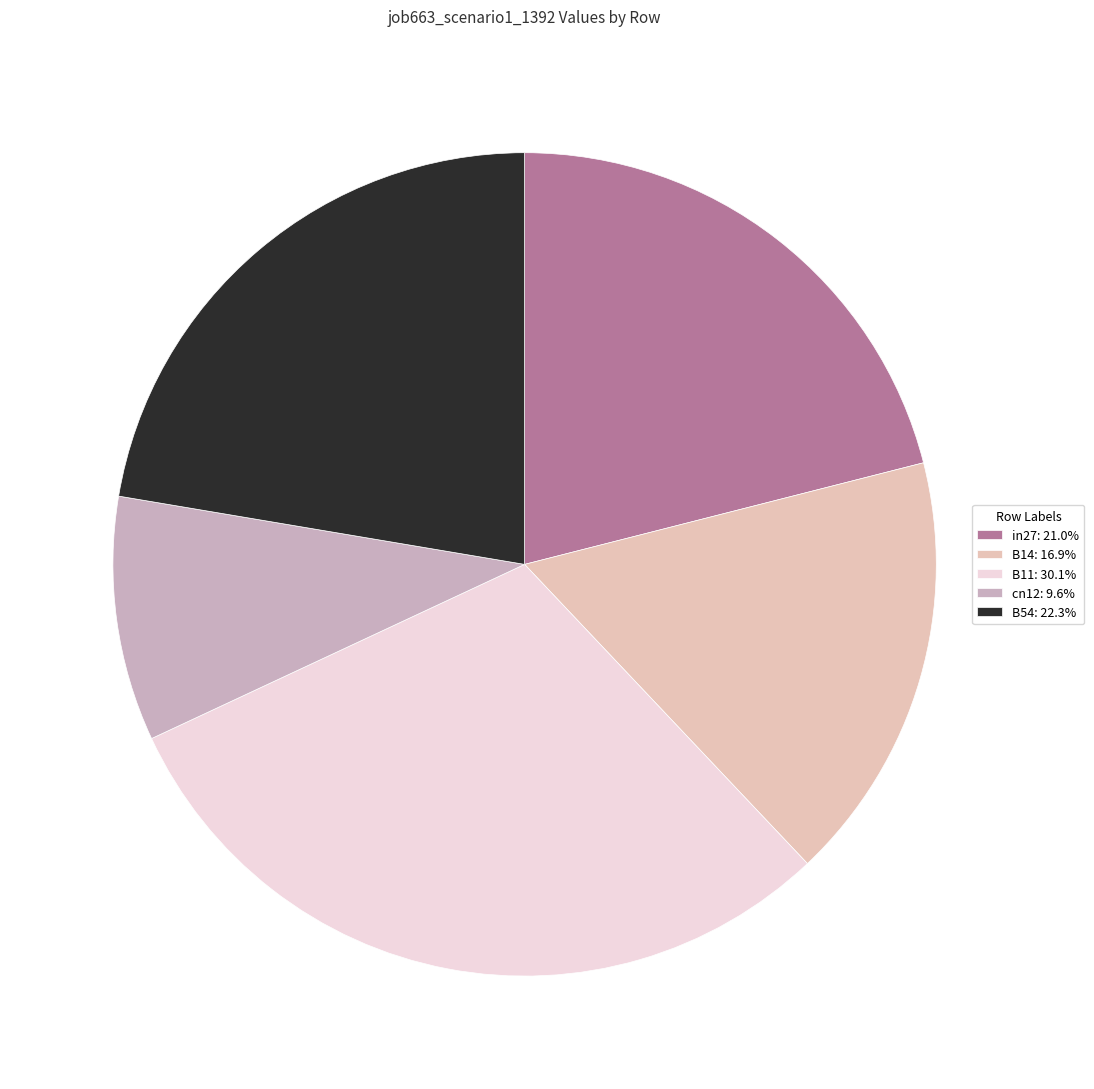

How many slices are in this pie chart?

5